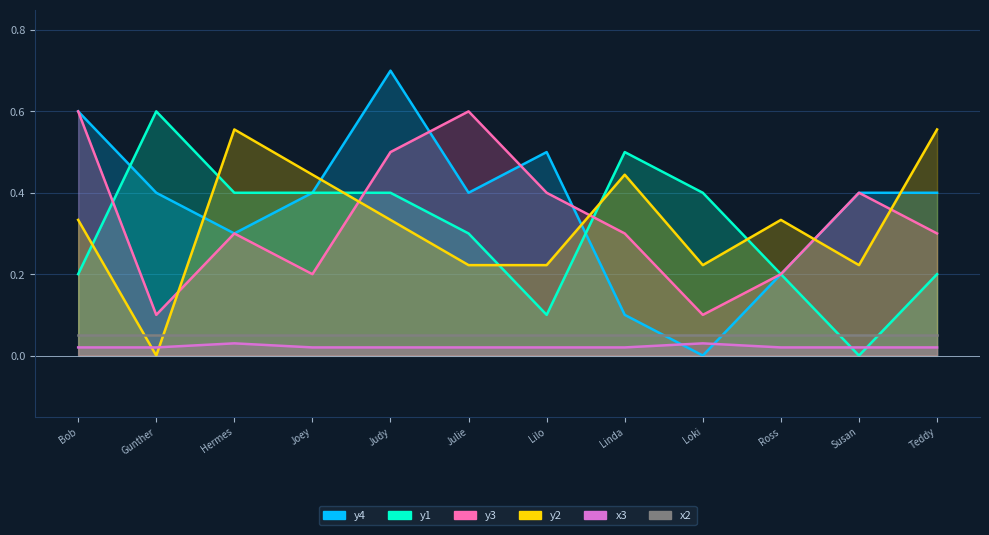

Between Julie and Linda, which is larger?

Julie